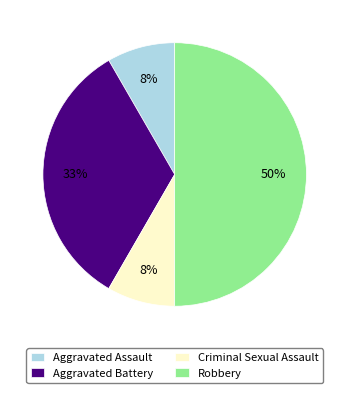

Approximately how many times larger is the value at Criminal Sexual Assault compared to Aggravated Assault?

1.0